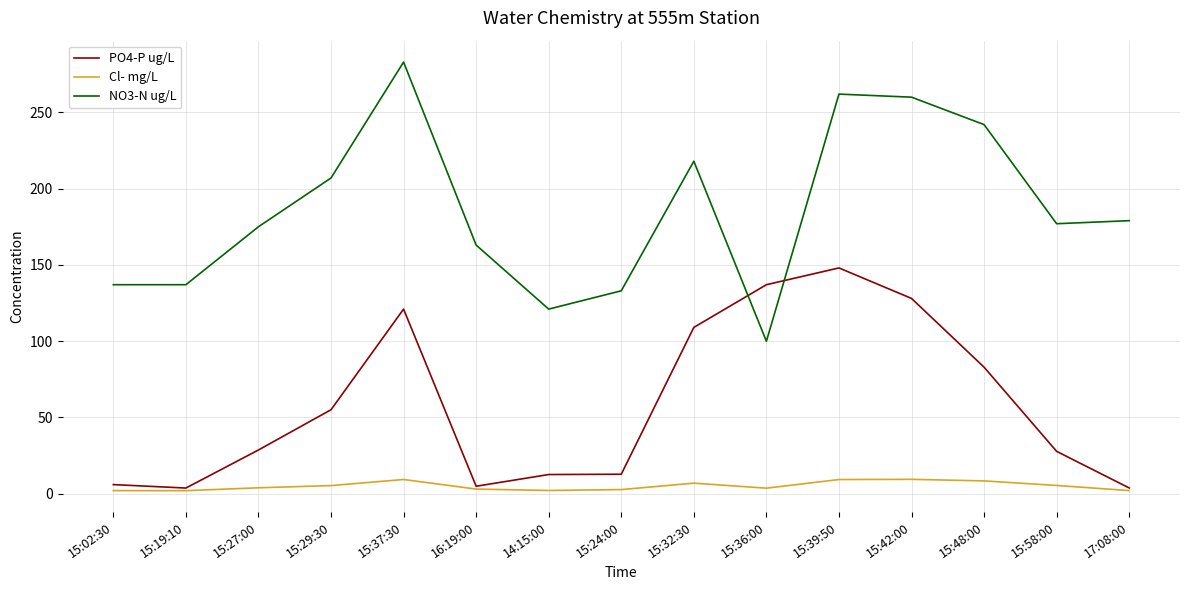

Where is the first local maximum for PO4-P ug/L?

15:37:30